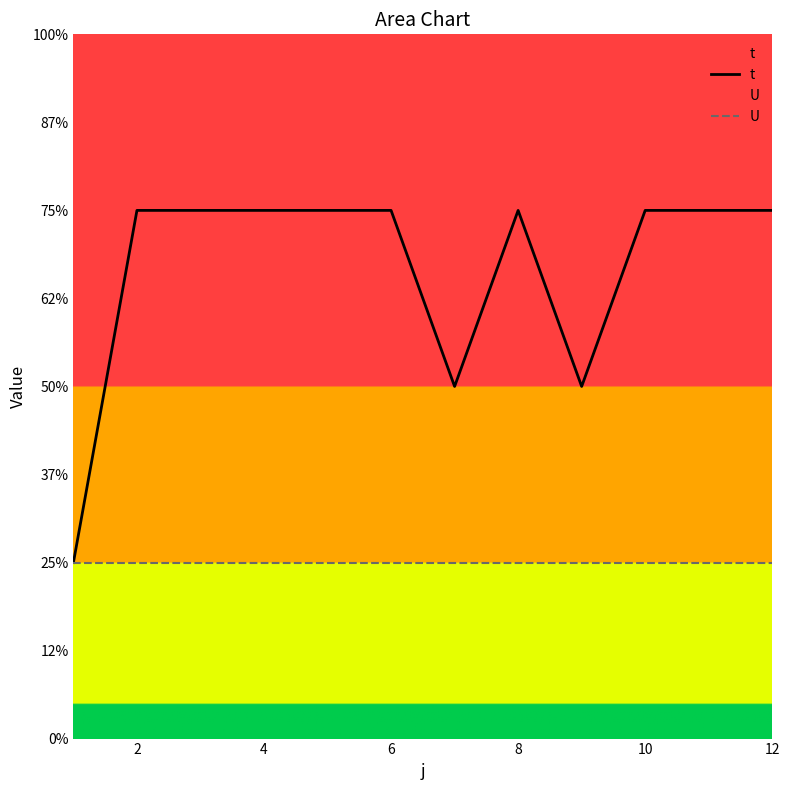

The t series shows 3 at 12. True or false?

True